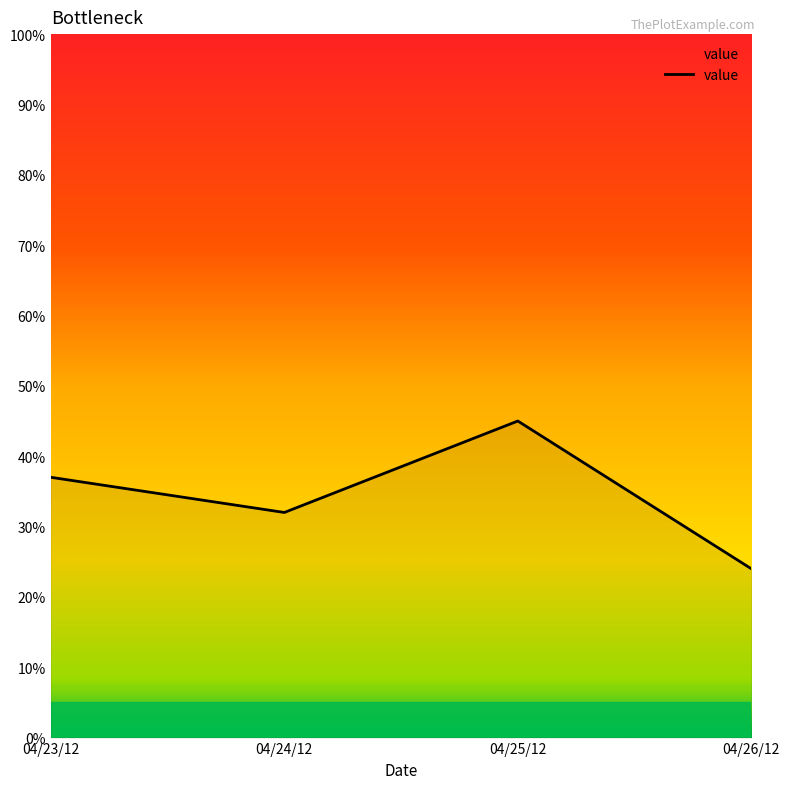

Which label corresponds to the smallest value in the chart?

04/26/12